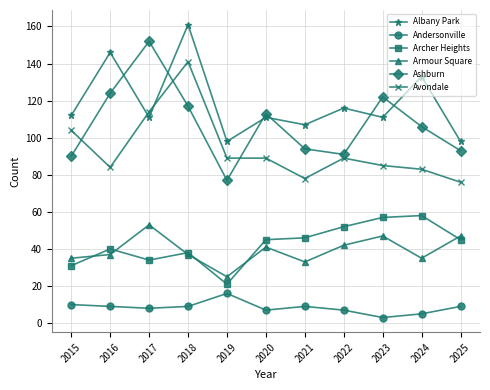

True or false: Ashburn and Archer Heights cross at least once.

False